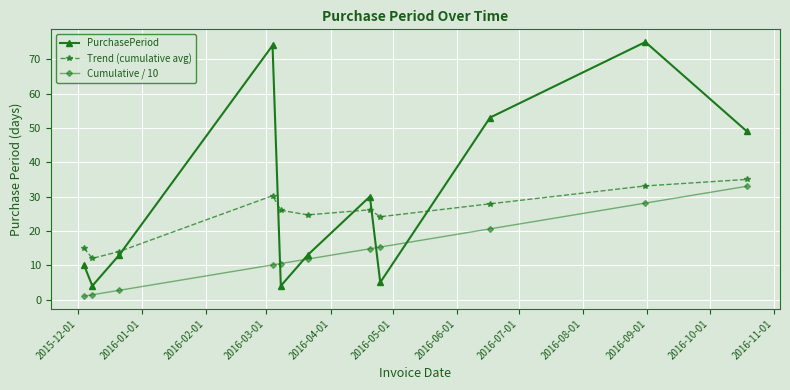

Is this an area chart (filled region under the line)?

No